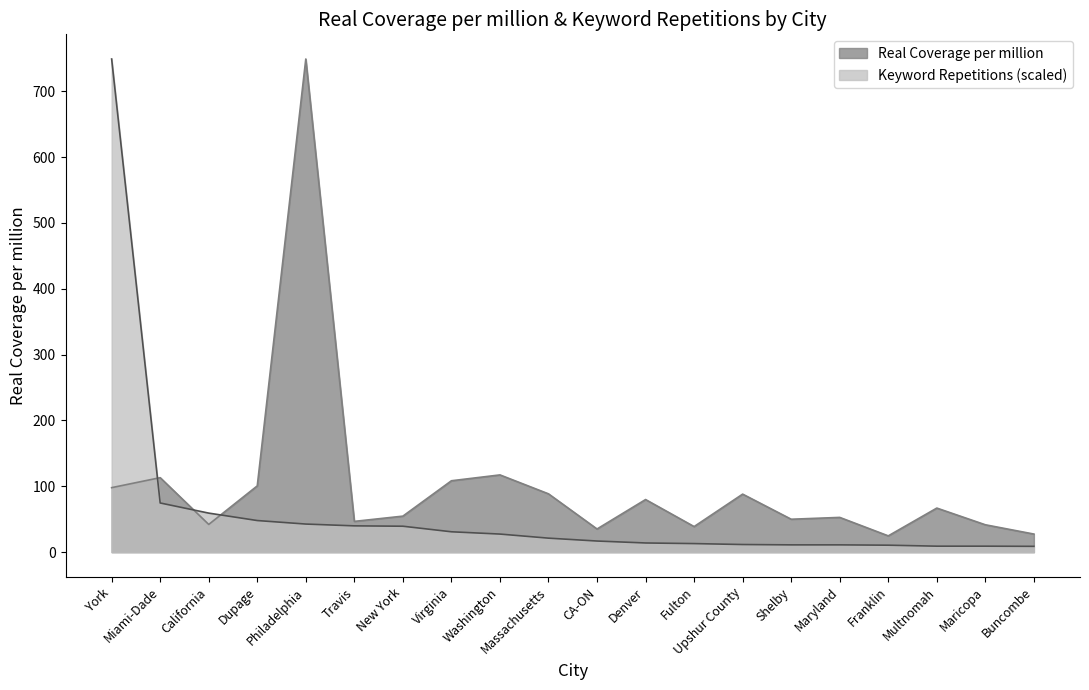

What position from the left is York?

1